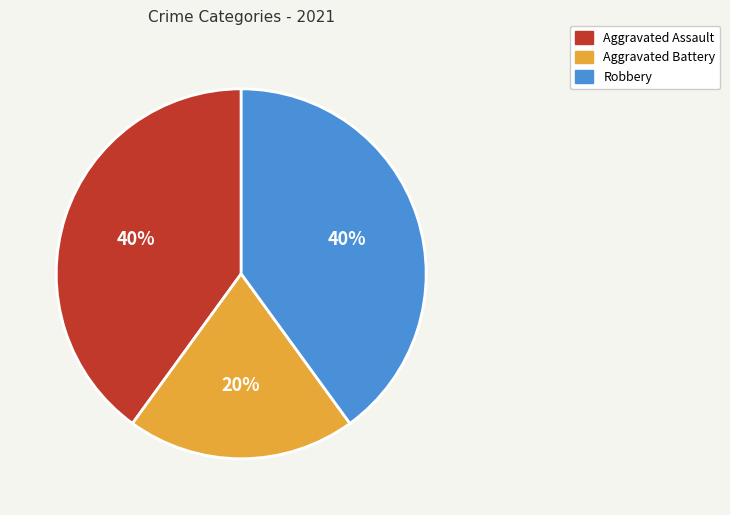

How many segments does this pie chart have?

3